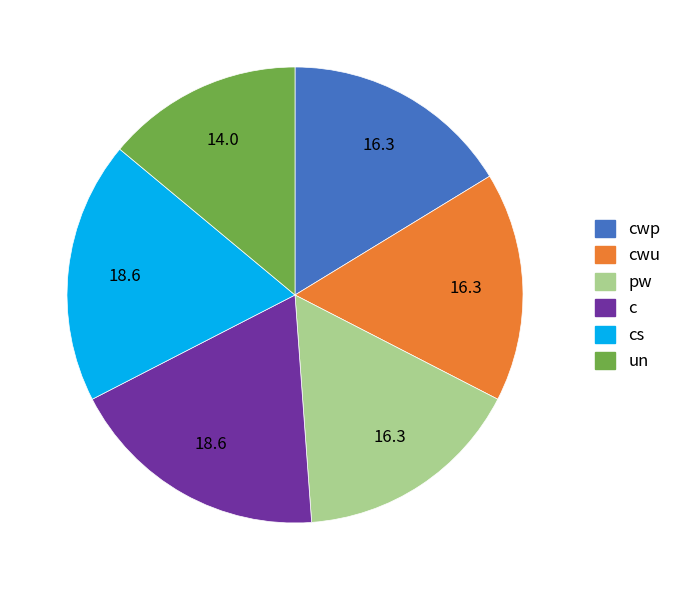

Combined, do c and cwu account for over 50%?

No